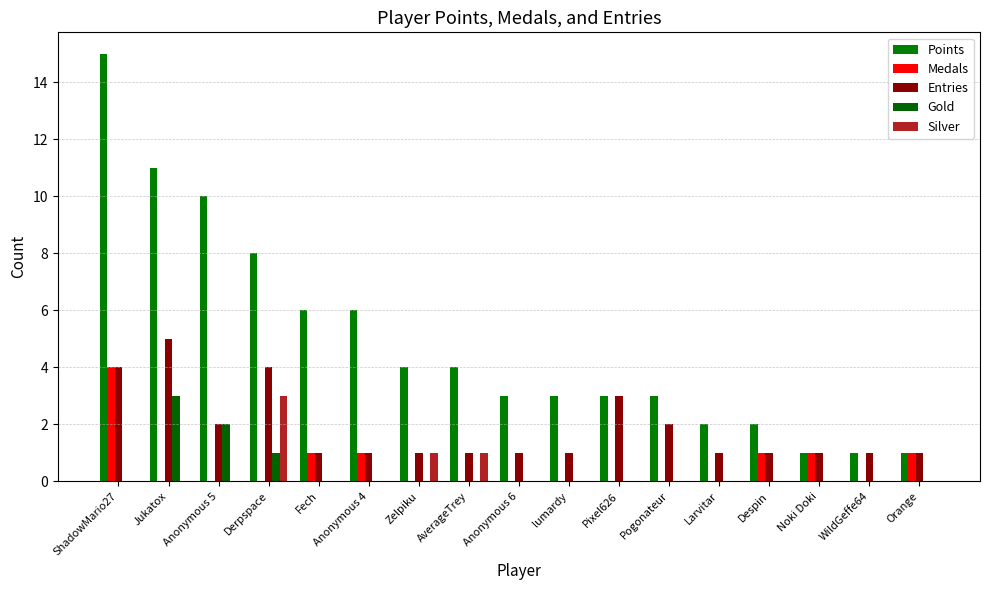

Reading left to right, list all the values displayed in this chart.

Points: ShadowMario27=15	Jukatox=11	Anonymous 5=10	Derpspace=8	Fech=6	Anonymous 4=6	Zelpiku=4	AverageTrey=4	Anonymous 6=3	lumardy=3	Pixel626=3	Pogonateur=3	Larvitar=2	Despin=2	Noki Doki=1	WildGeffe64=1	Orange=1
Medals: ShadowMario27=4	Jukatox=0	Anonymous 5=0	Derpspace=0	Fech=1	Anonymous 4=1	Zelpiku=0	AverageTrey=0	Anonymous 6=0	lumardy=0	Pixel626=0	Pogonateur=0	Larvitar=0	Despin=1	Noki Doki=1	WildGeffe64=0	Orange=1
Entries: ShadowMario27=4	Jukatox=5	Anonymous 5=2	Derpspace=4	Fech=1	Anonymous 4=1	Zelpiku=1	AverageTrey=1	Anonymous 6=1	lumardy=1	Pixel626=3	Pogonateur=2	Larvitar=1	Despin=1	Noki Doki=1	WildGeffe64=1	Orange=1
Gold: ShadowMario27=0	Jukatox=3	Anonymous 5=2	Derpspace=1	Fech=0	Anonymous 4=0	Zelpiku=0	AverageTrey=0	Anonymous 6=0	lumardy=0	Pixel626=0	Pogonateur=0	Larvitar=0	Despin=0	Noki Doki=0	WildGeffe64=0	Orange=0
Silver: ShadowMario27=0	Jukatox=0	Anonymous 5=0	Derpspace=3	Fech=0	Anonymous 4=0	Zelpiku=1	AverageTrey=1	Anonymous 6=0	lumardy=0	Pixel626=0	Pogonateur=0	Larvitar=0	Despin=0	Noki Doki=0	WildGeffe64=0	Orange=0